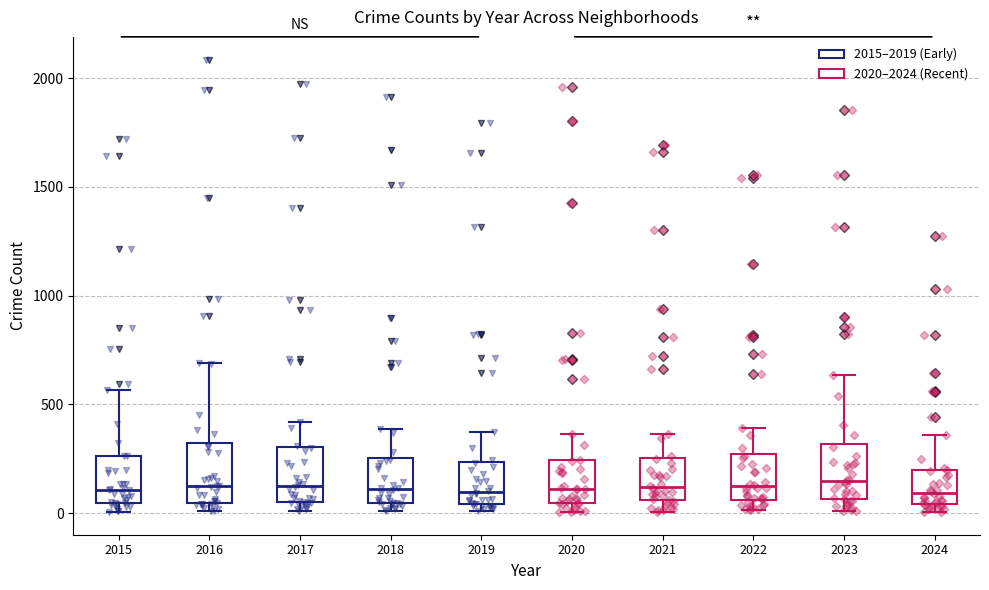

Where does the median line of the box at x = 2020 sit on the y-axis? The values are not printed on the chart, so give them approximately, as read against the axis.

100